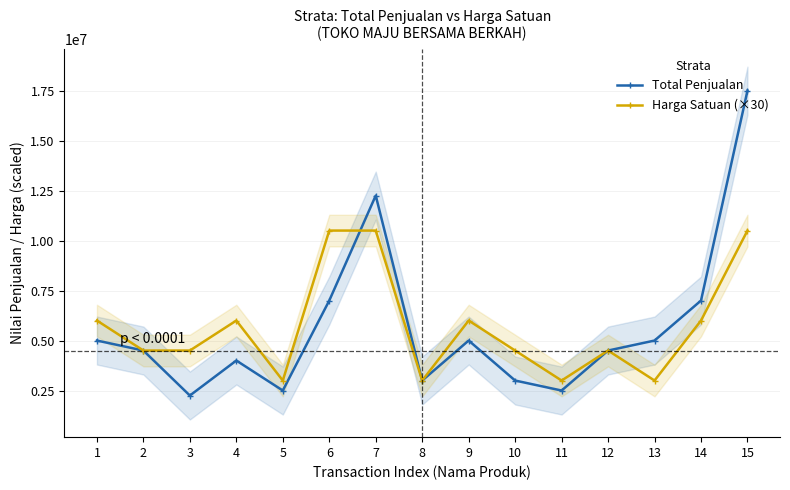

Rank the series by their average value, from highest to lowest.

Harga Satuan (×30), Total Penjualan